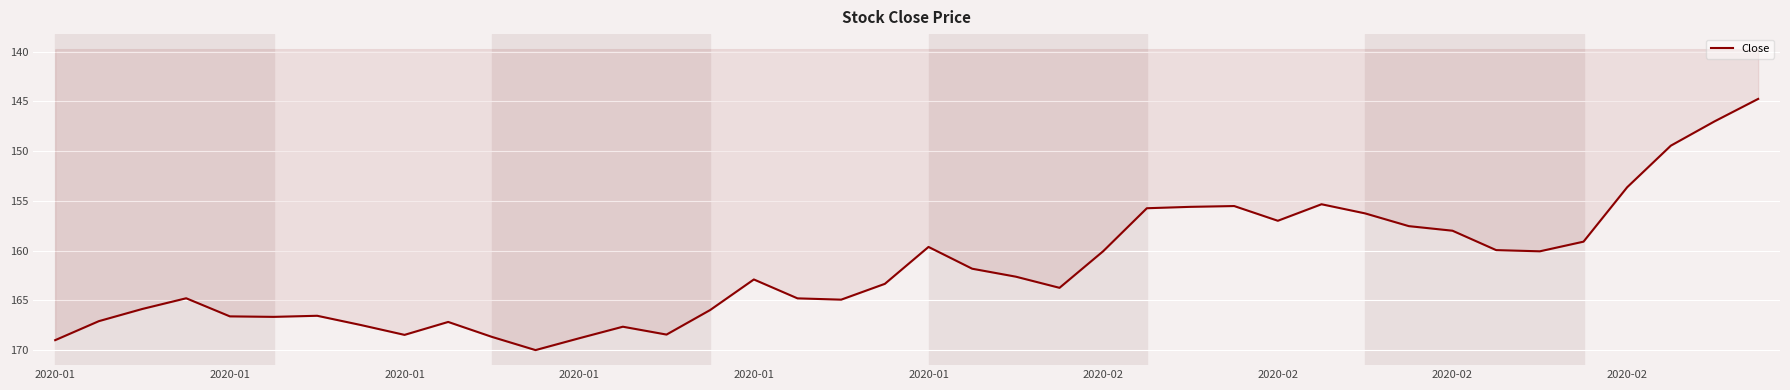

What is the smallest value displayed?

144.8